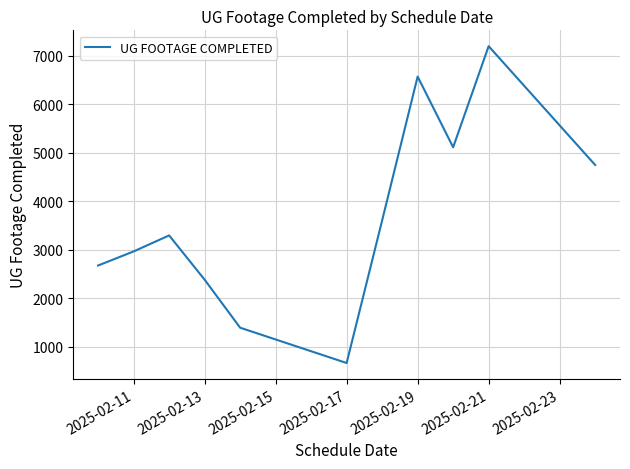

What is the difference between the maximum and minimum values?

6534